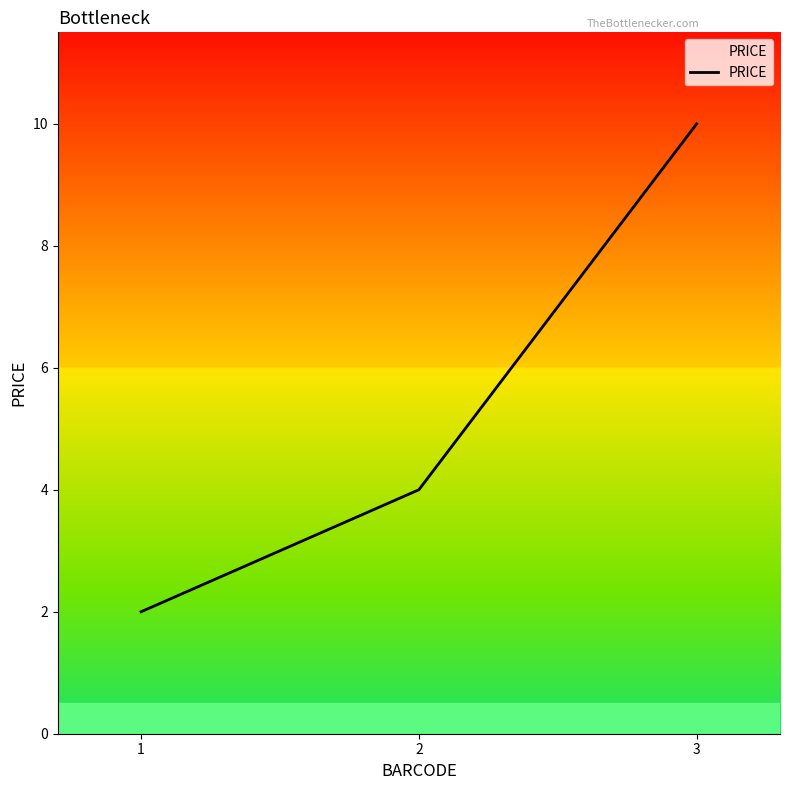

What is the difference between the maximum and minimum values?

8